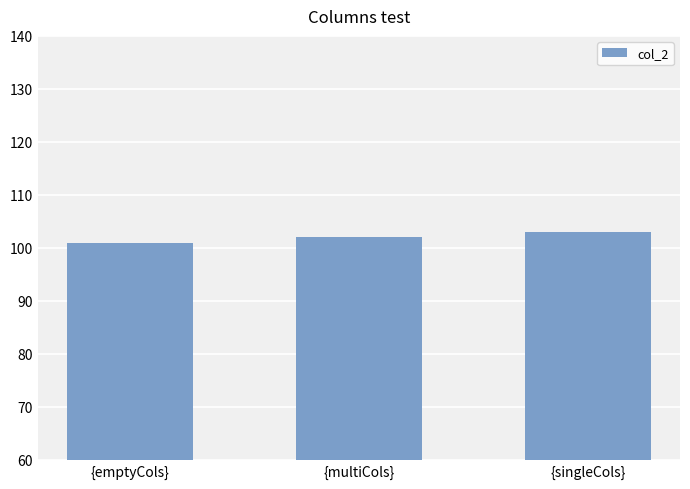

What is the average value?

102